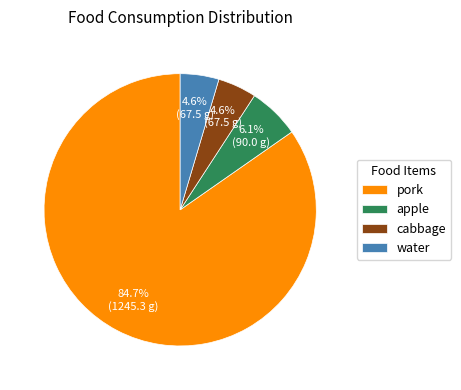

True or false: cabbage accounts for 5% of the total.

True